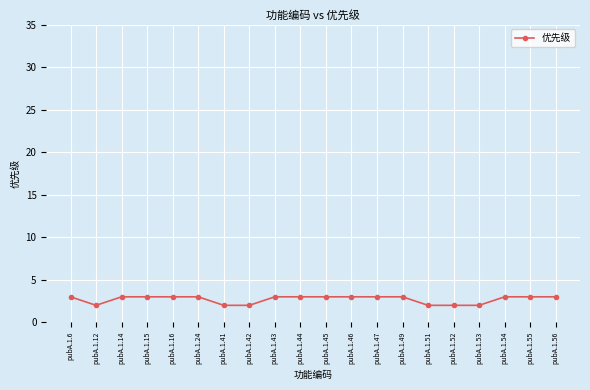

What is the ratio of the value at pubA.1.53 to the value at pubA.1.16?

0.7